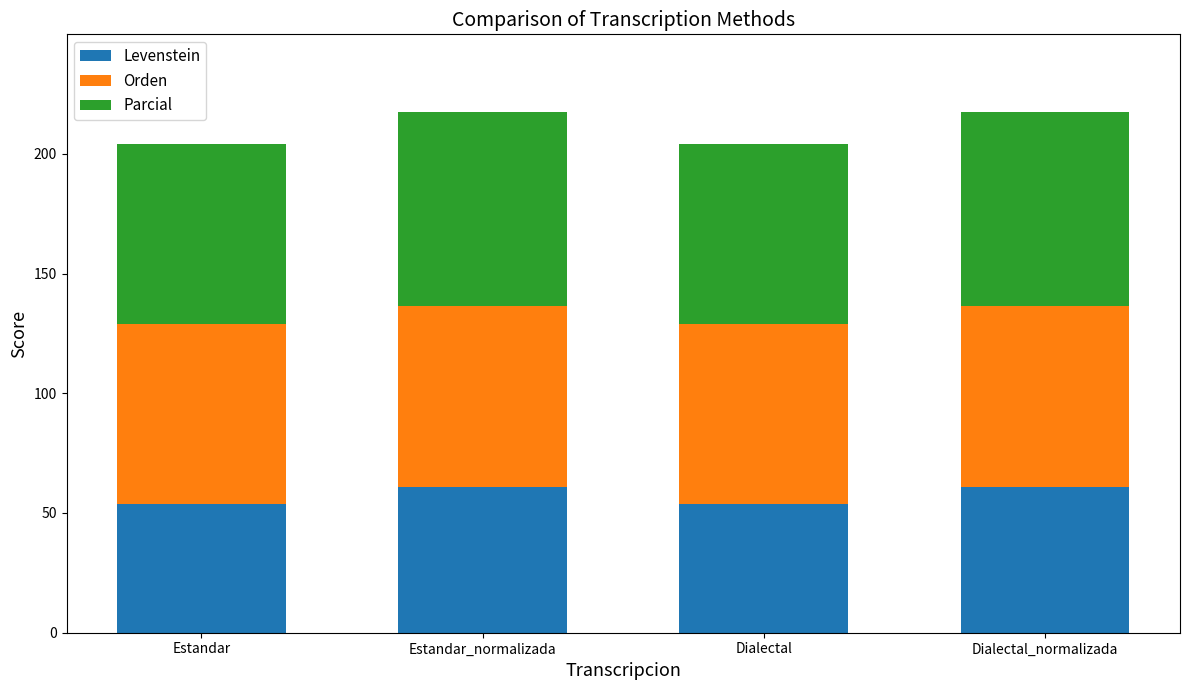

How many bars are there in total?

4